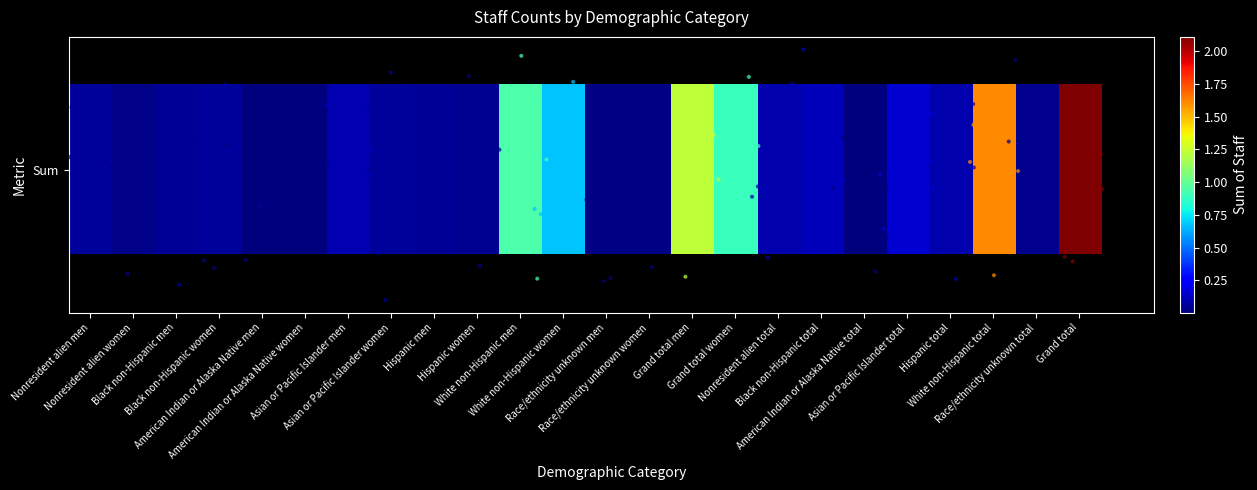

What is the maximum value shown in the chart?

2108756